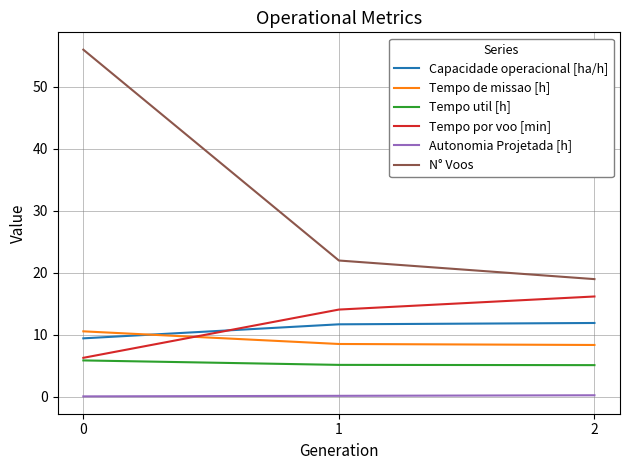

How many Tempo de missao [h] values are between 8 and 10?

2